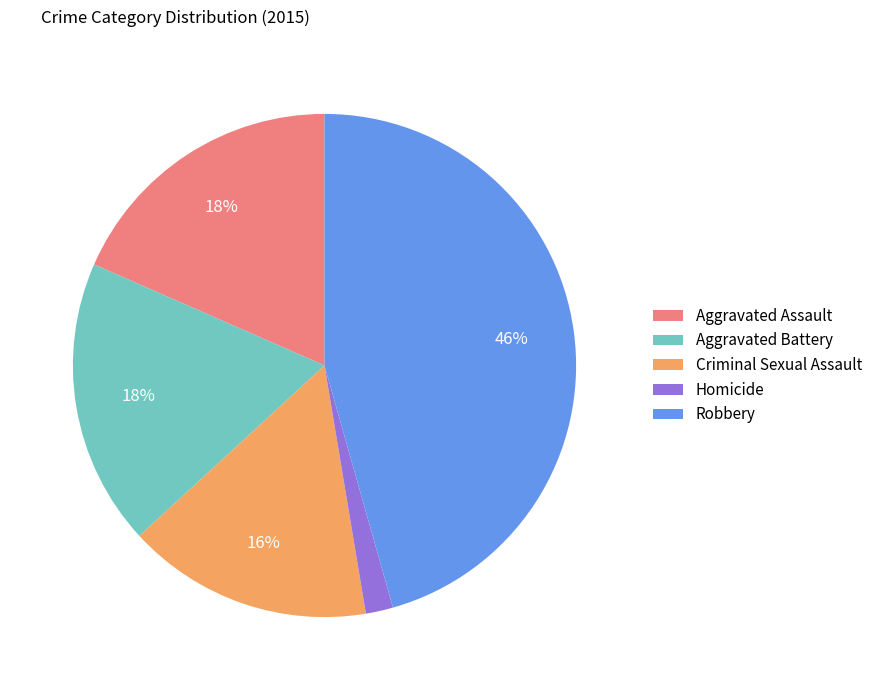

How many slices are in this pie chart?

5